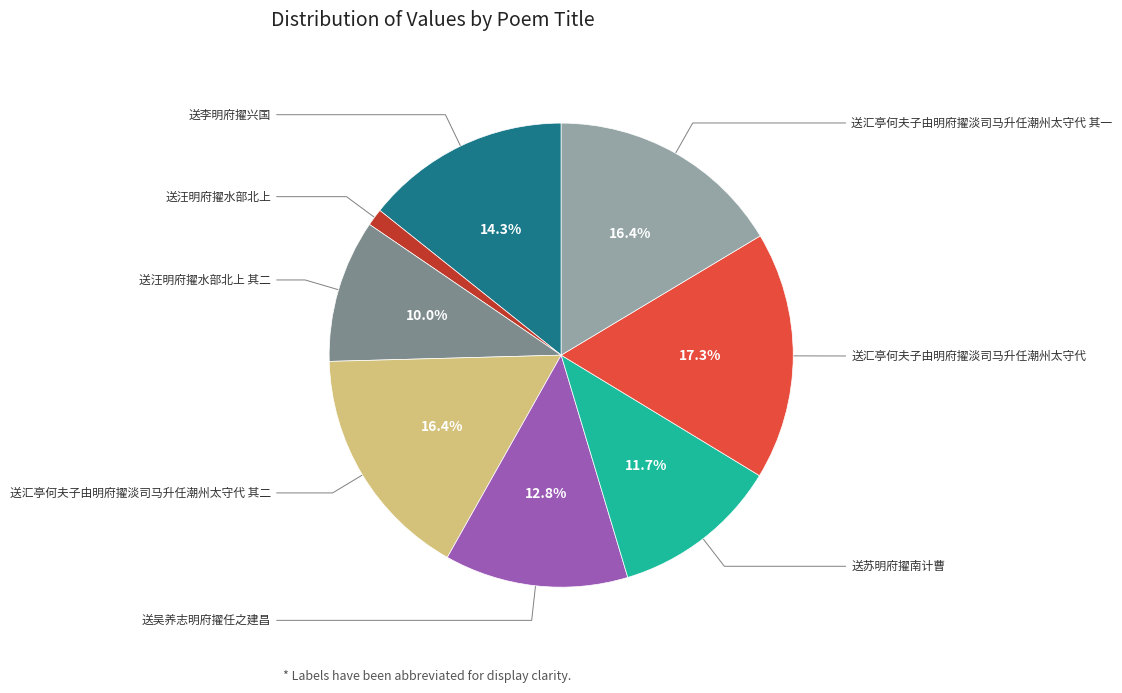

Is there a majority slice in this chart?

No